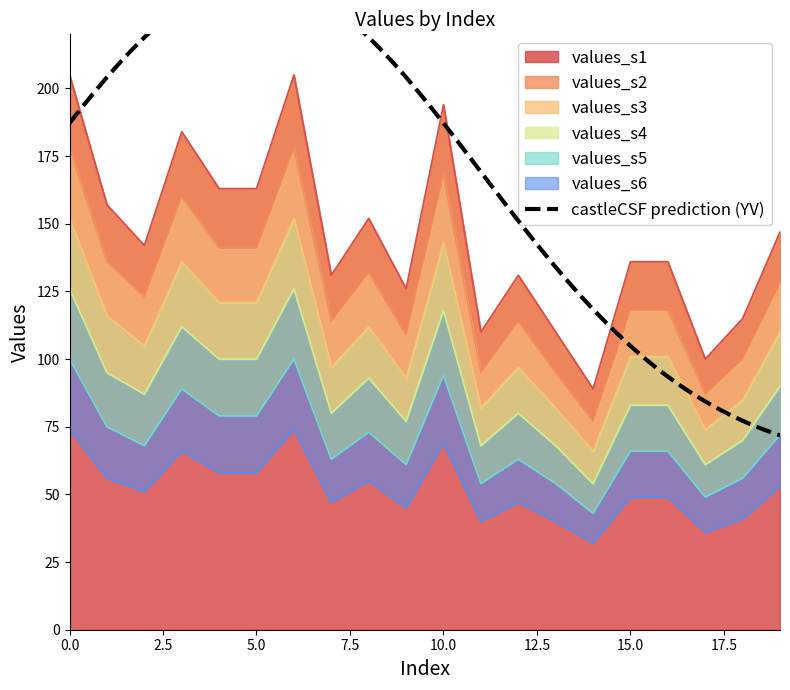

What is the highest value of the values_s1 series?

205